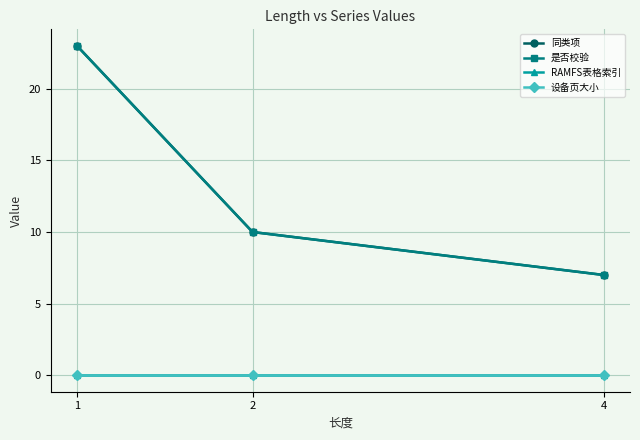

At how many categories does at least one series exceed 1?

3